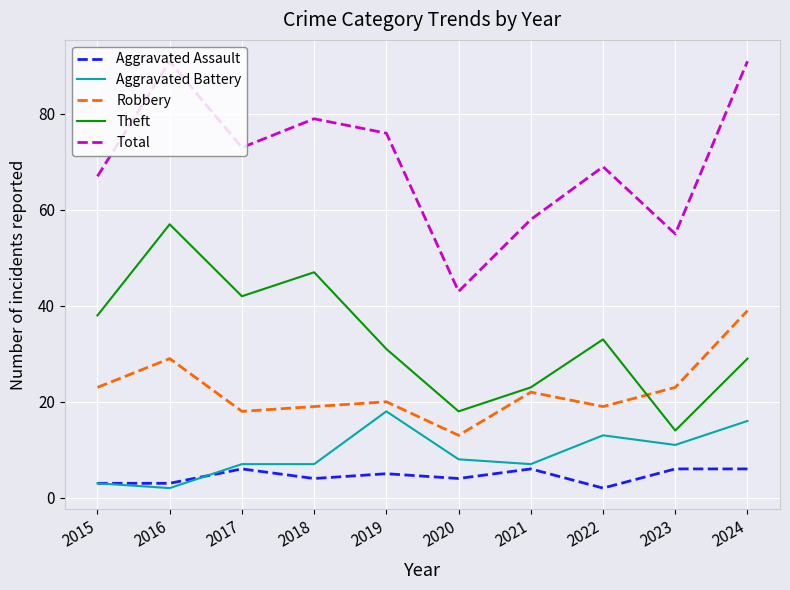

What value does the Robbery series have at 2022, to the nearest 10?

20